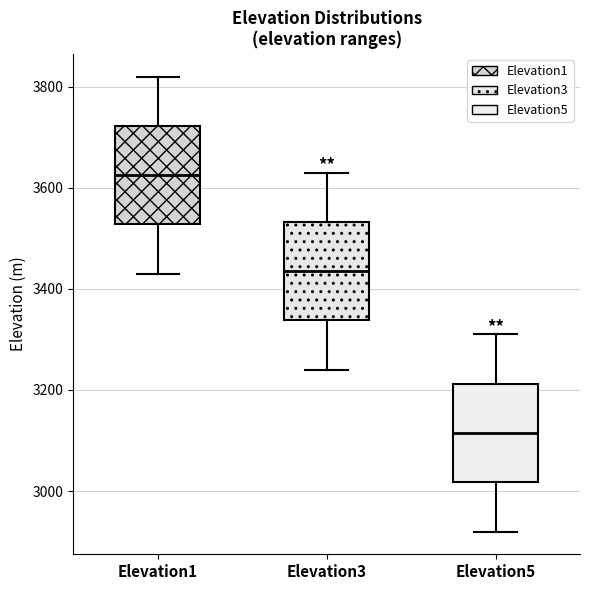

Reading left to right, read every box against the y-axis: the position of its median line, the range the box covers, and the ends of its whiskers. The values are not printed on the chart, so give them approximately, as read against the axis.

Elevation1: median 3620, box 3520 to 3720, whiskers 3440 to 3820
Elevation3: median 3440, box 3340 to 3540, whiskers 3240 to 3640
Elevation5: median 3120, box 3020 to 3220, whiskers 2920 to 3320